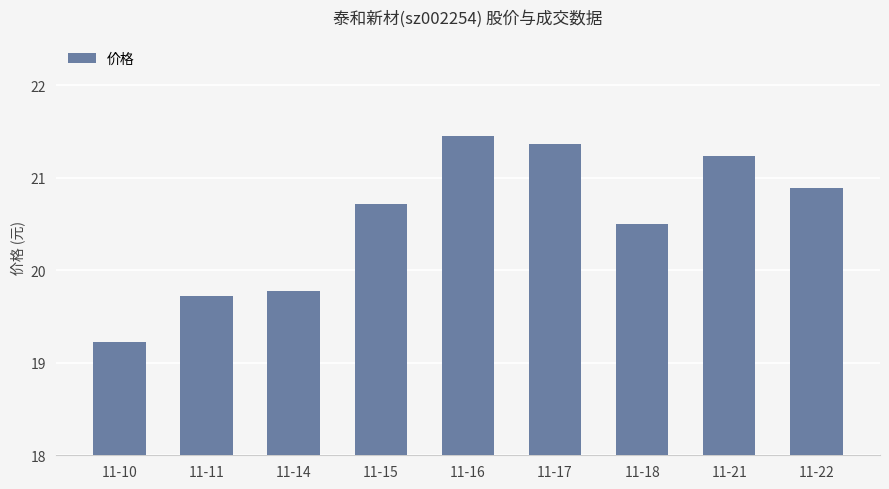

What is the difference between the values at 11-15 and 11-14?

0.9